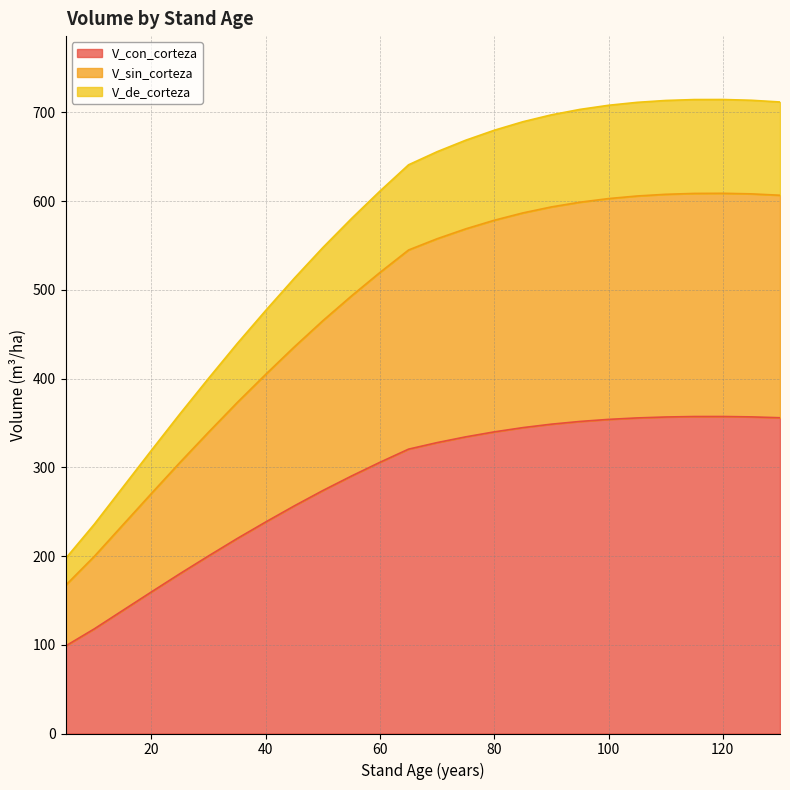

Does the chart have visible grid lines?

Yes